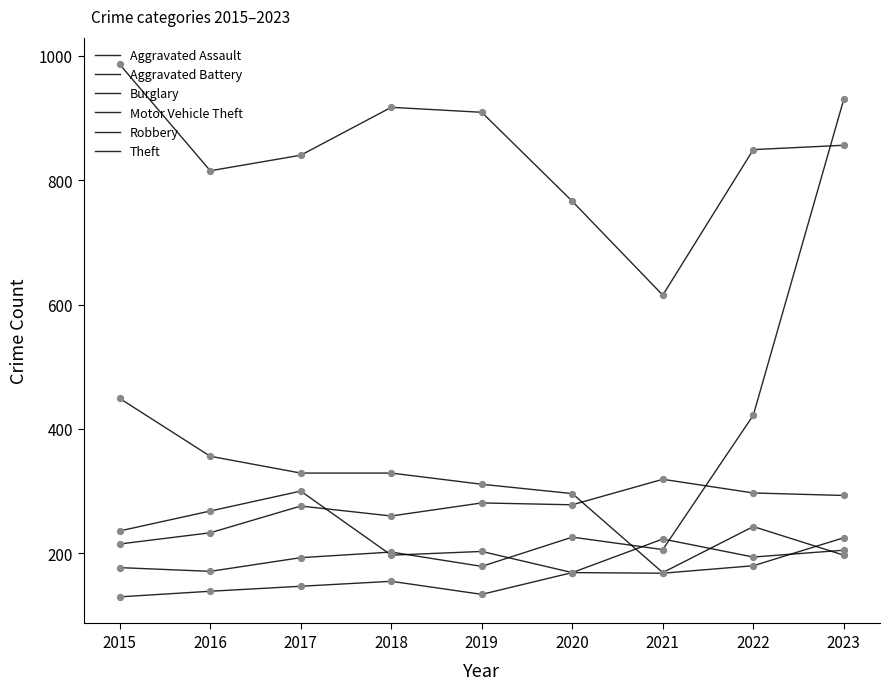

What is the total value across all series at 2018?

2060